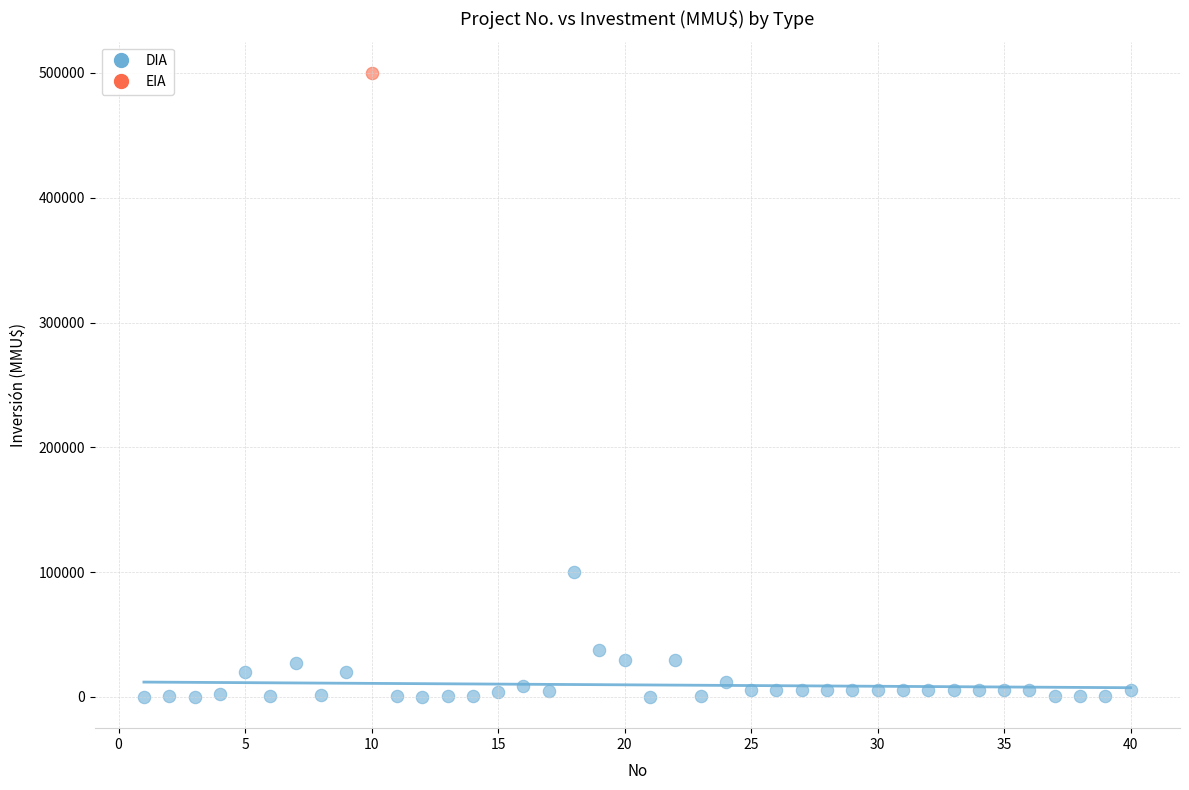

What are all the series names shown in the legend?

DIA, EIA